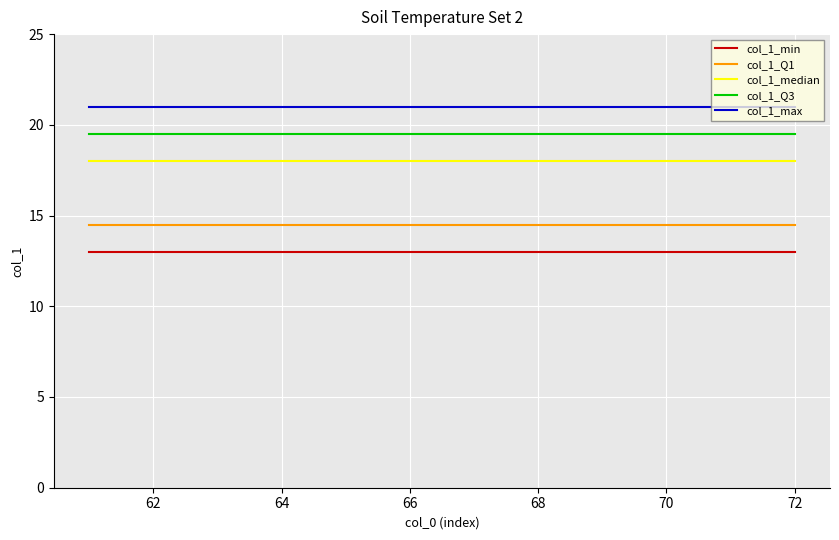

List the series in order of their overall mean, lowest first.

col_1_min, col_1_Q1, col_1_median, col_1_Q3, col_1_max